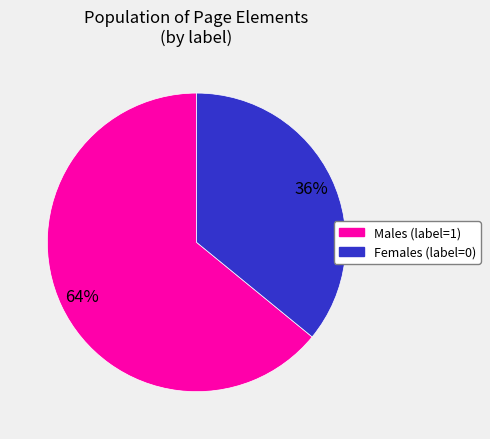

How many segments does this pie chart have?

2